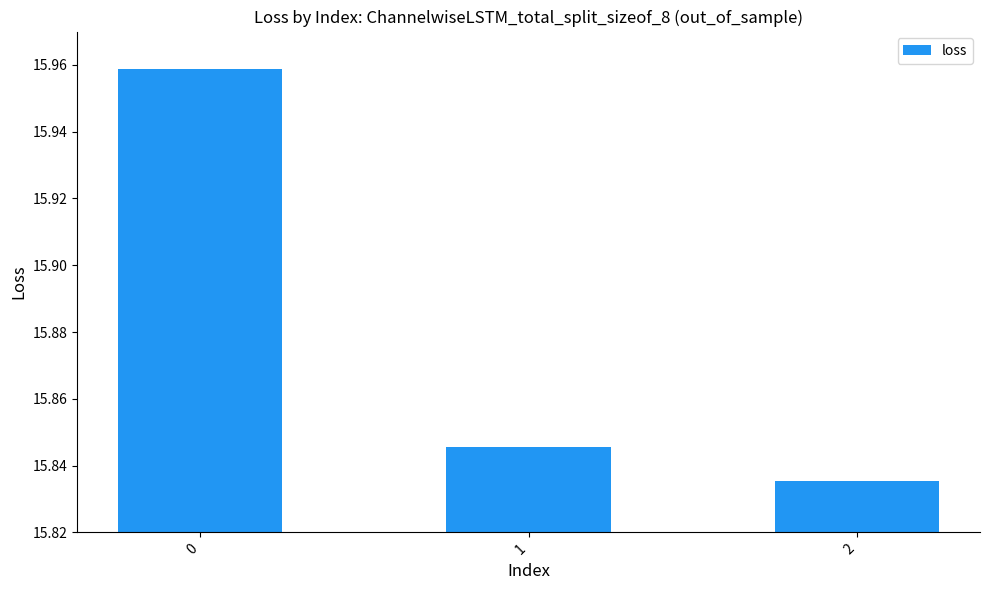

Approximately how many times larger is the value at 1 compared to 2?

1.0